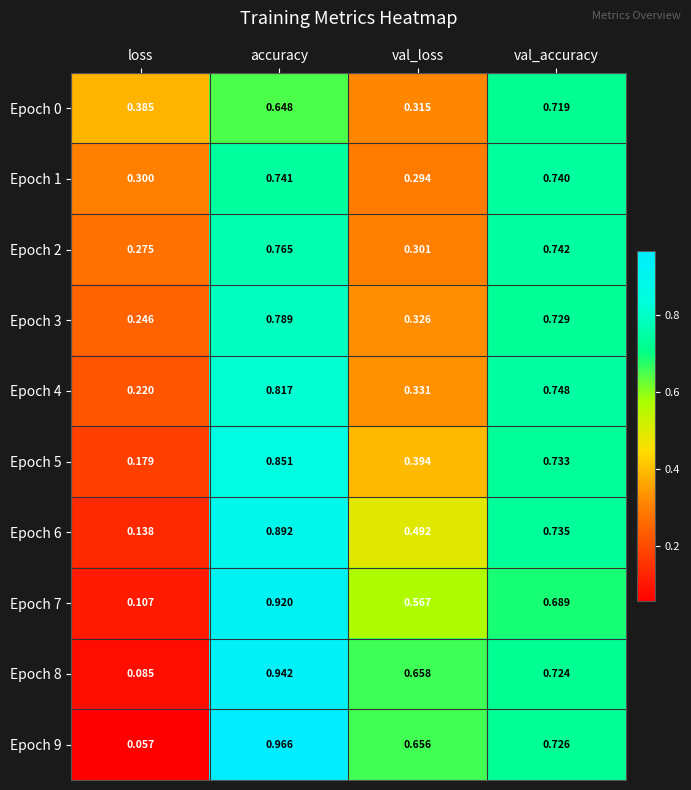

Is the value of Epoch 7 at val_accuracy greater than the value of Epoch 8 at val_loss?

Yes